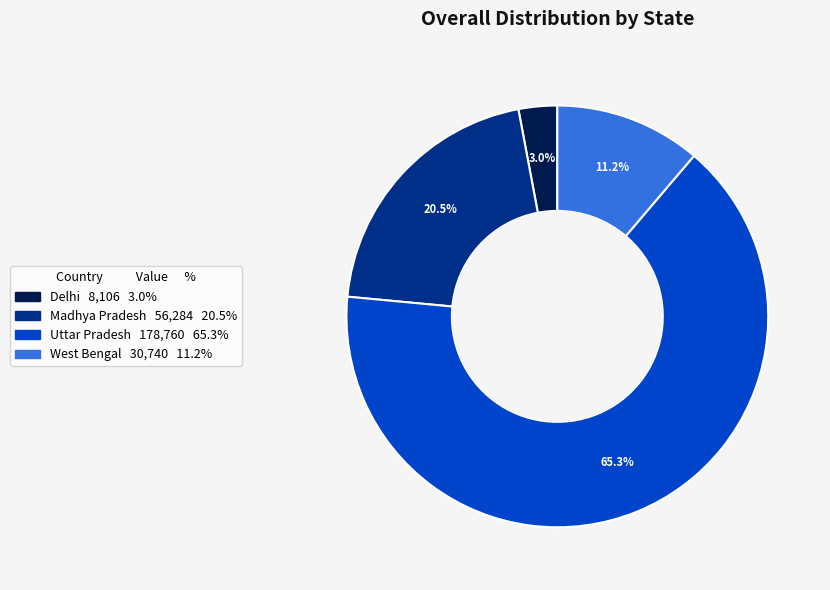

What percentage is the Delhi slice, to the nearest percent?

3%